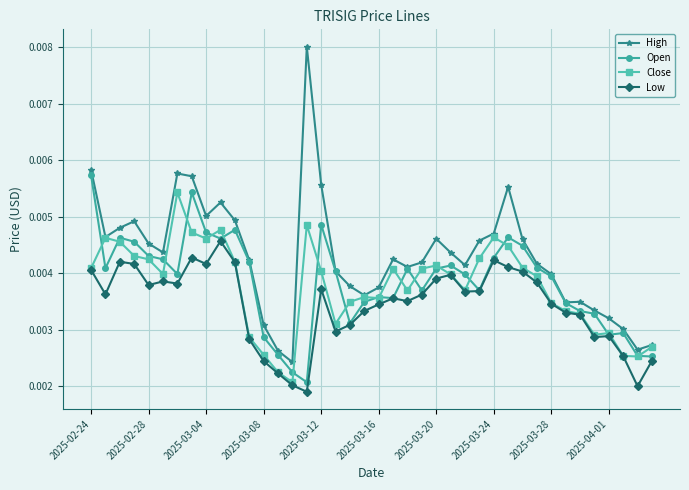

Is this an area chart (filled region under the line)?

No